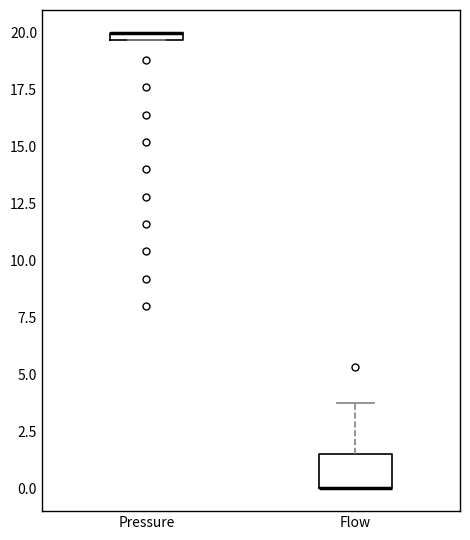

Where is the lower edge of the box for Pressure on the y-axis? The values are not printed on the chart, so give them approximately, as read against the axis.

19.5